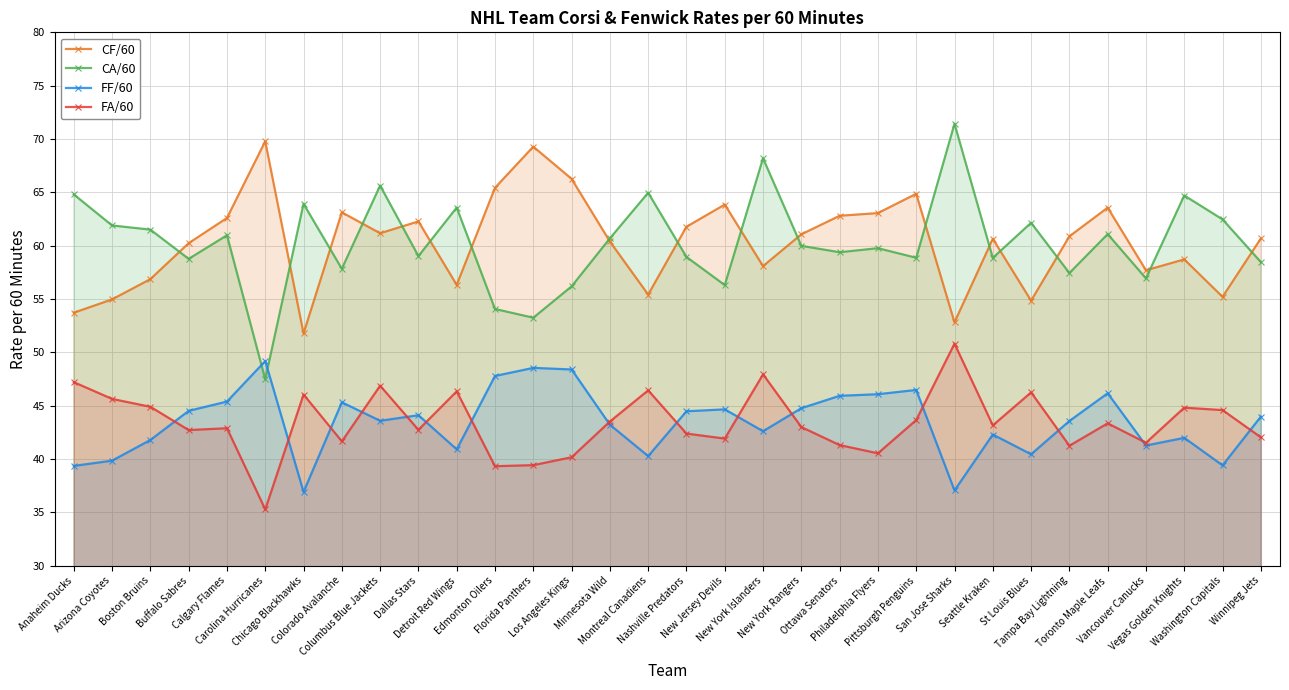

Does the chart have visible grid lines?

Yes